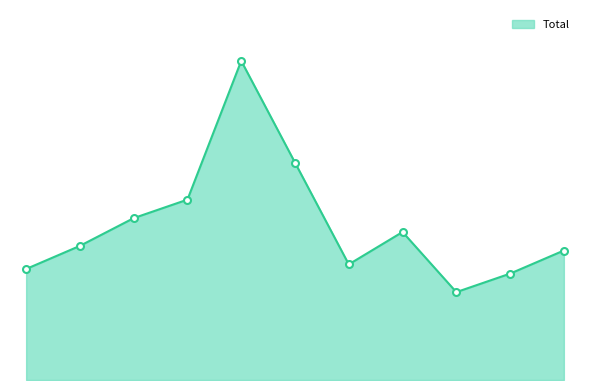

How many interior local valleys (lower than both neighbors) does the data have?

2